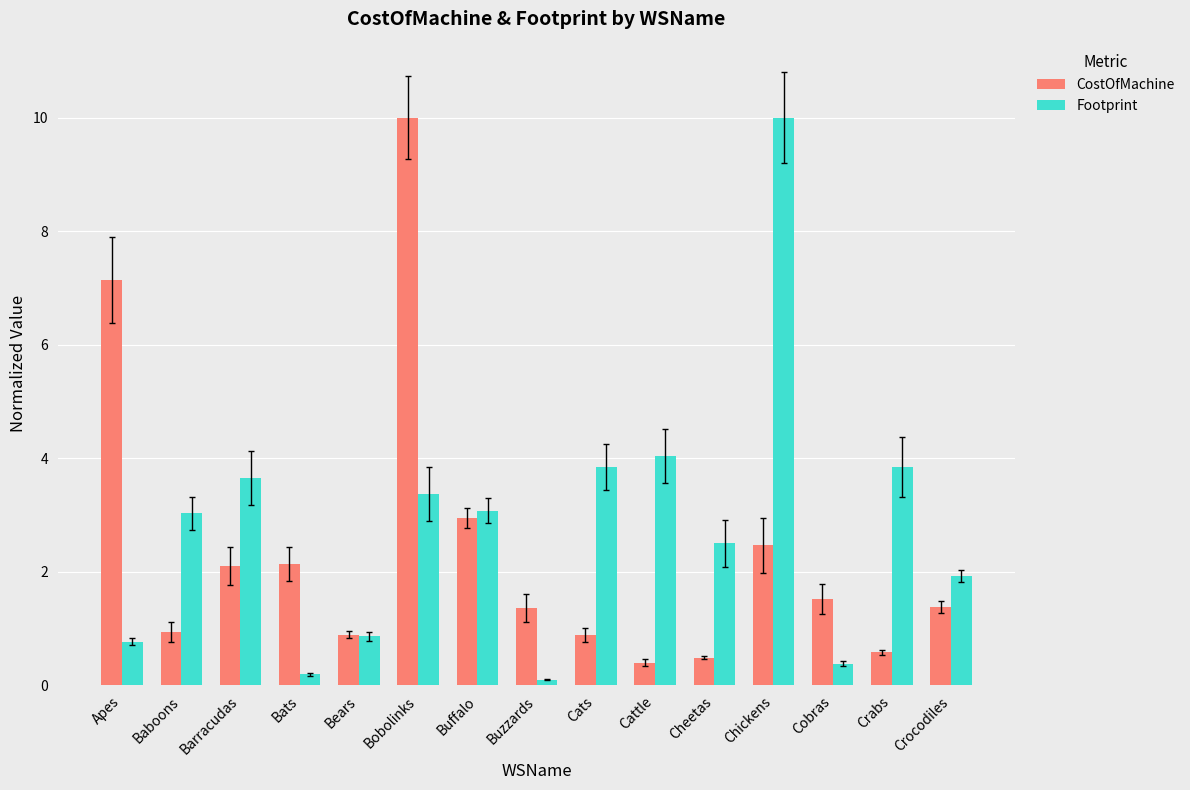

Is it true that Footprint equals 1.9 at Crocodiles?

True